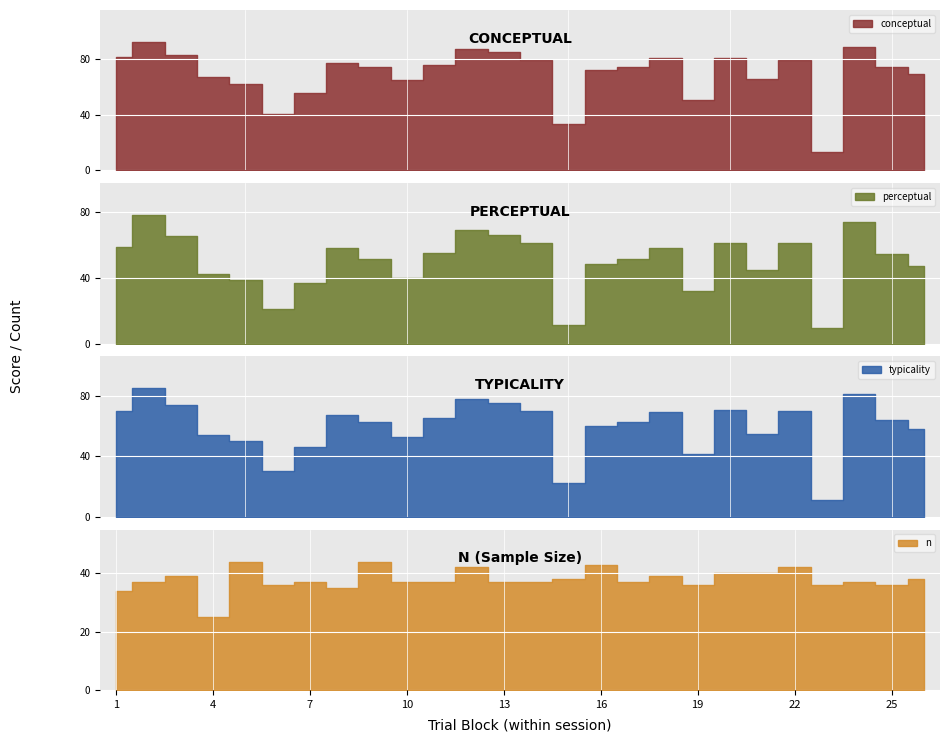

True or false: typicality and perceptual intersect in this chart.

False